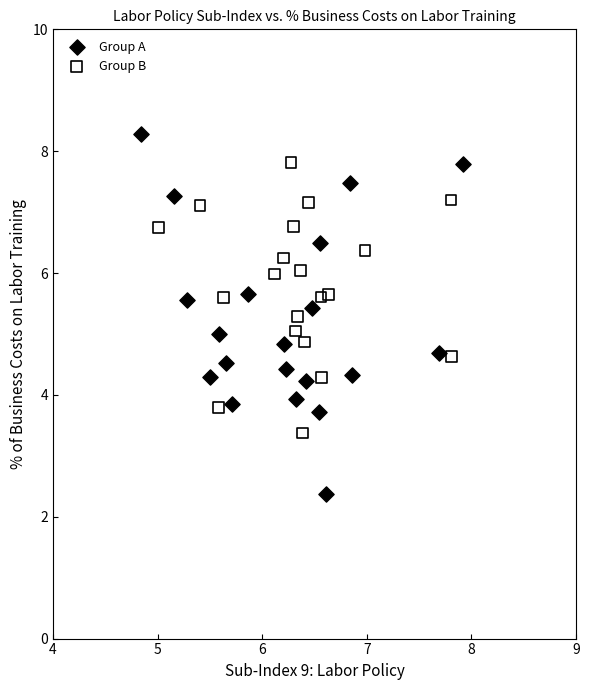

What are all the series names shown in the legend?

Group A, Group B